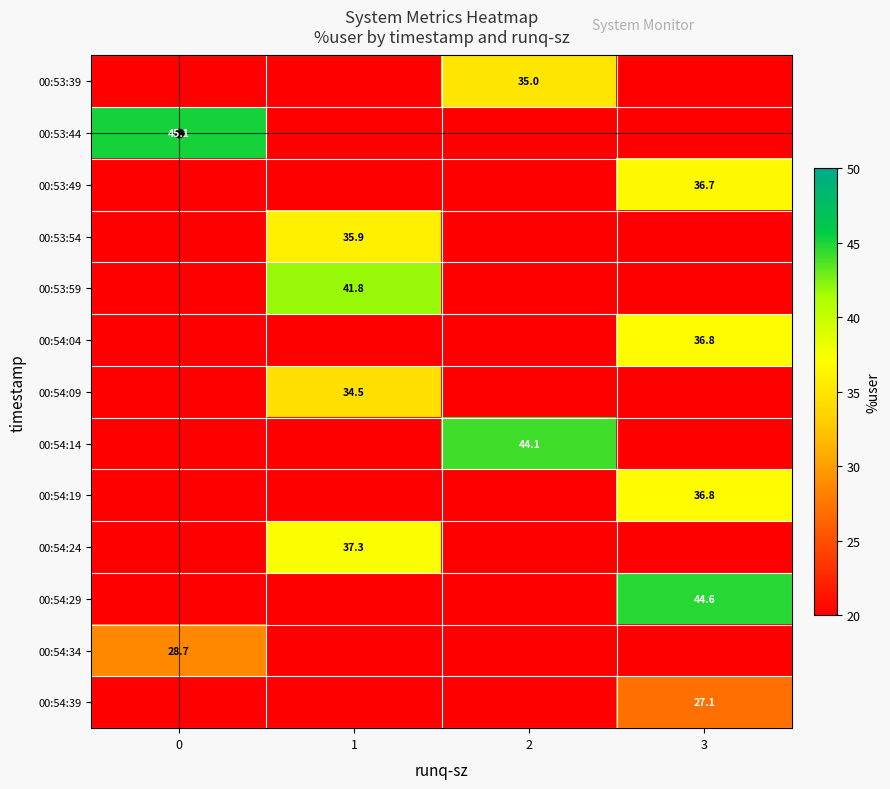

Read the row_3 value at 1.

35.9